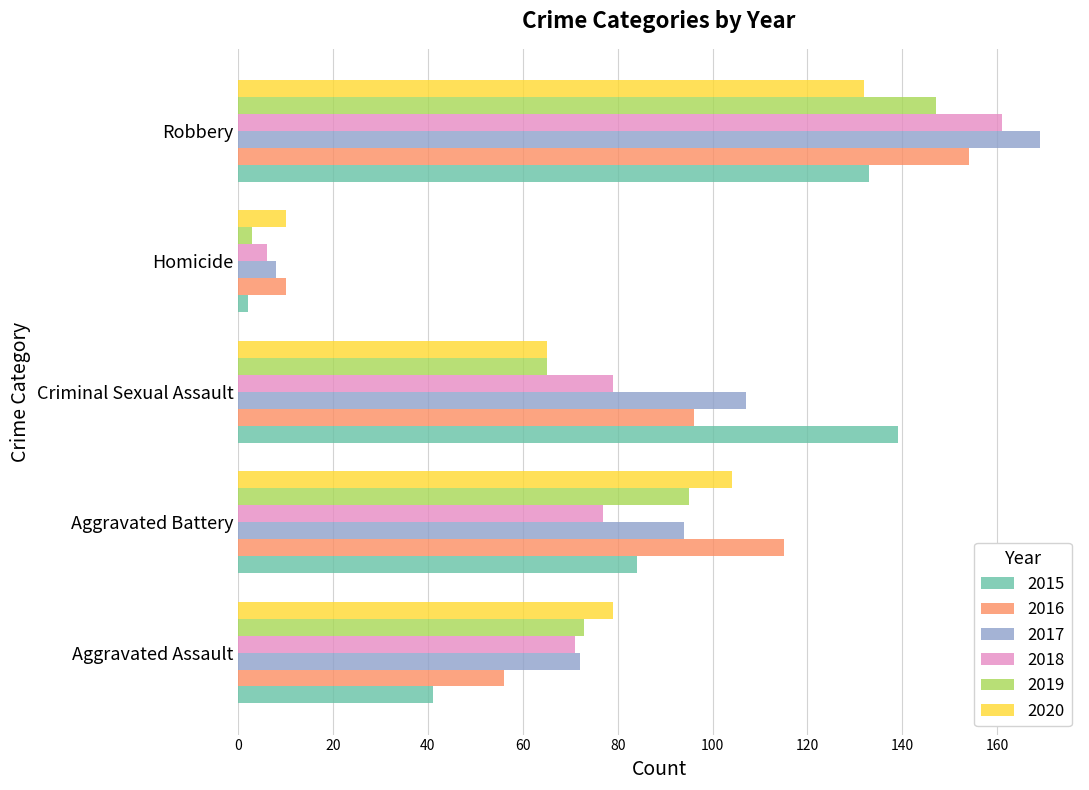

List the labels in order of 2017 value, largest first.

Robbery, Criminal Sexual Assault, Aggravated Battery, Aggravated Assault, Homicide